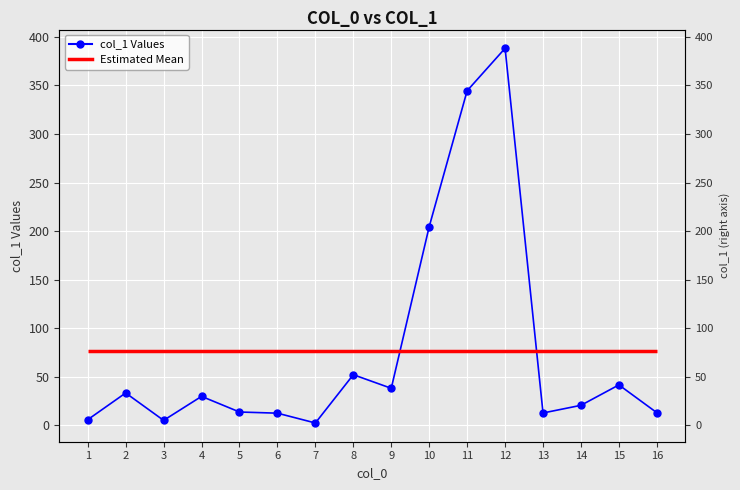

Approximately how many times larger is the value at 6 compared to 2?

0.4